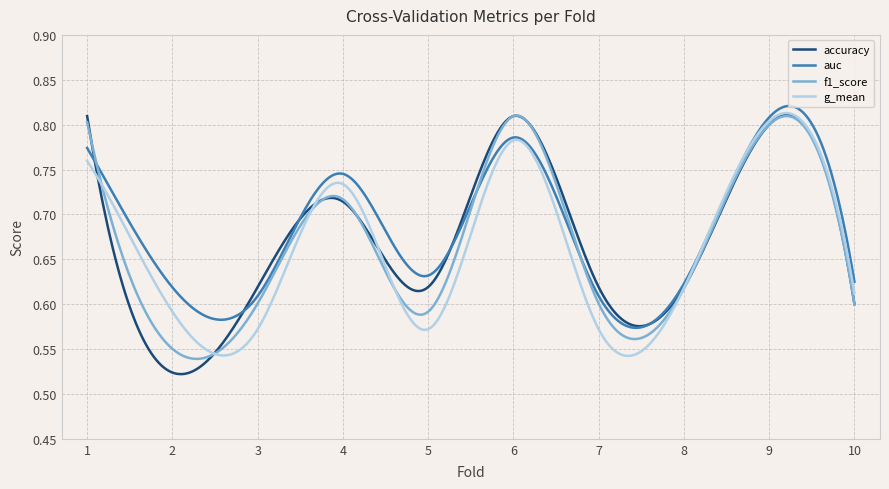

Count the number of categories in the chart.

300